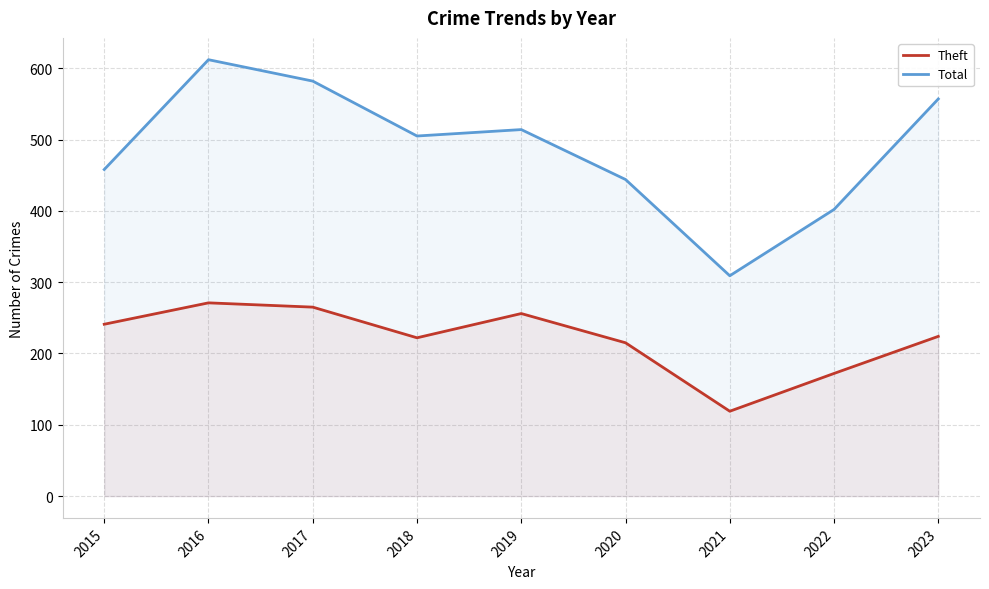

What are all the series names shown in the legend?

Theft, Total